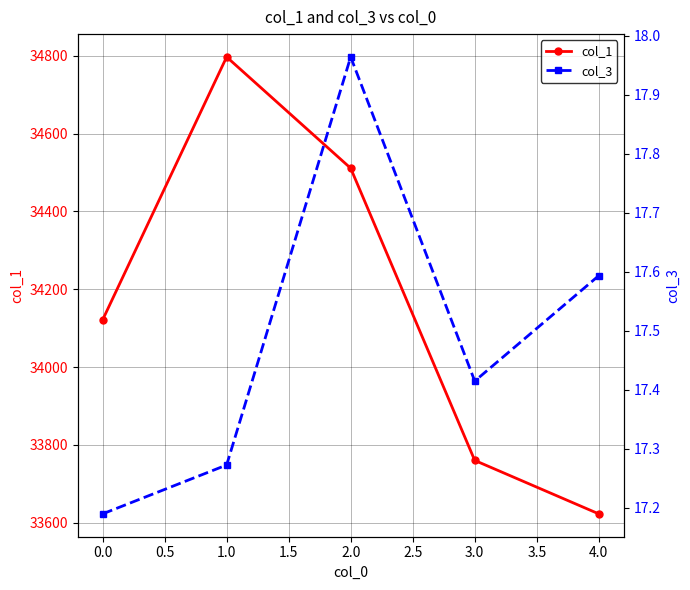

What is the average value of the col_3 series?

17.5